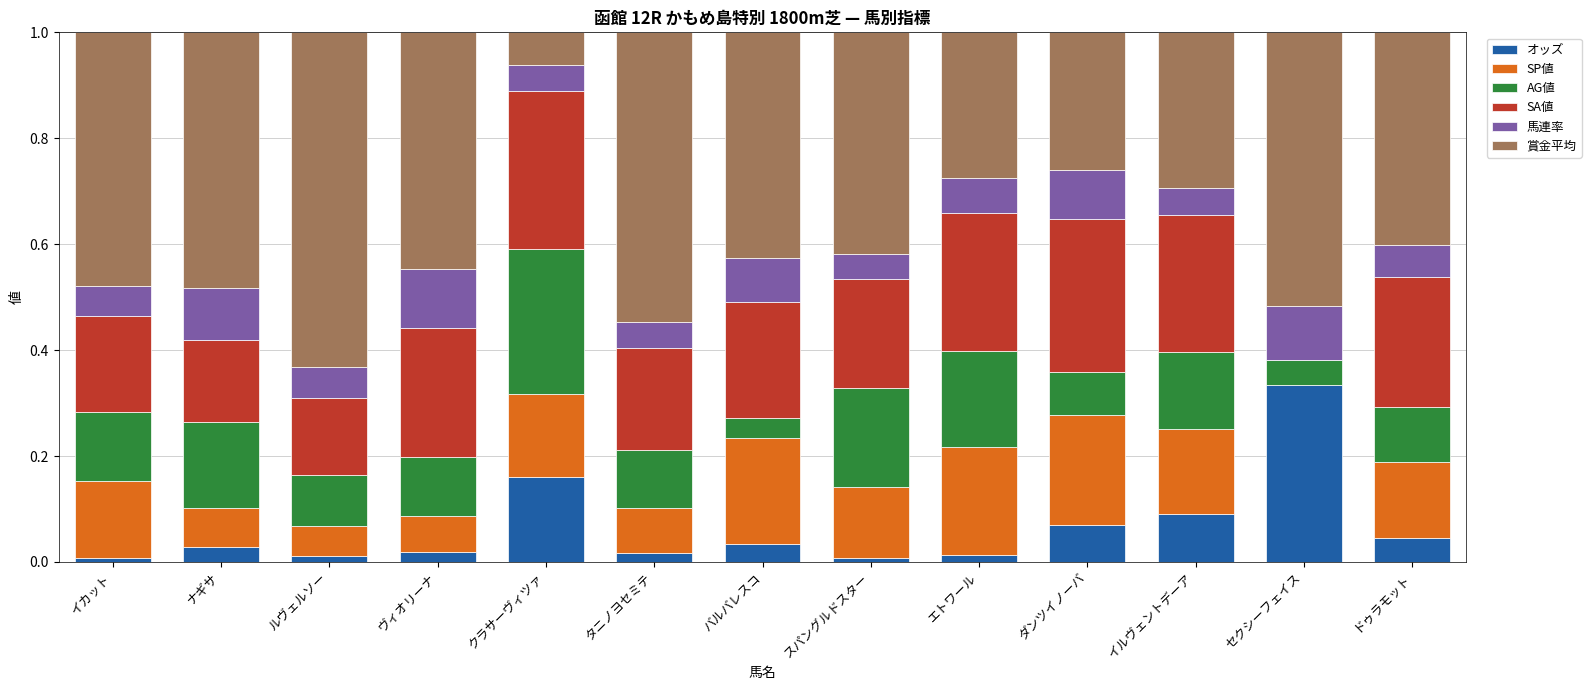

What is the total value across all series at バルバレスコ?

1.0